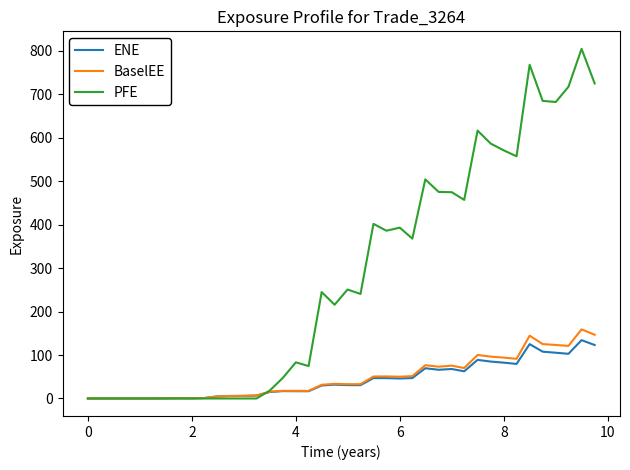

What is the highest value of the PFE series?

804.4